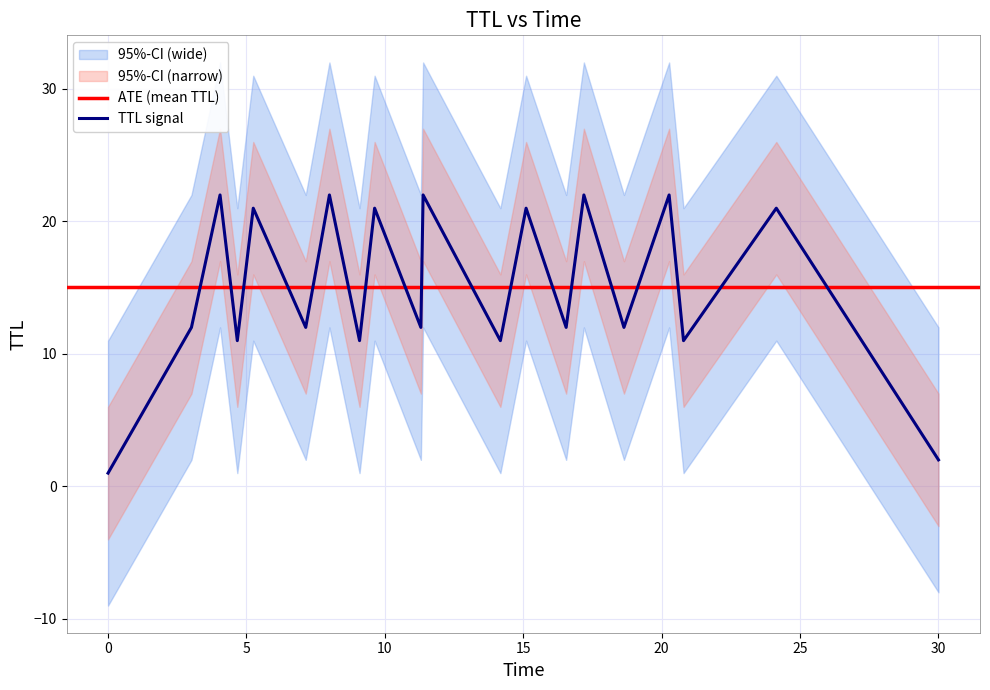

What is the sum of all values?

301